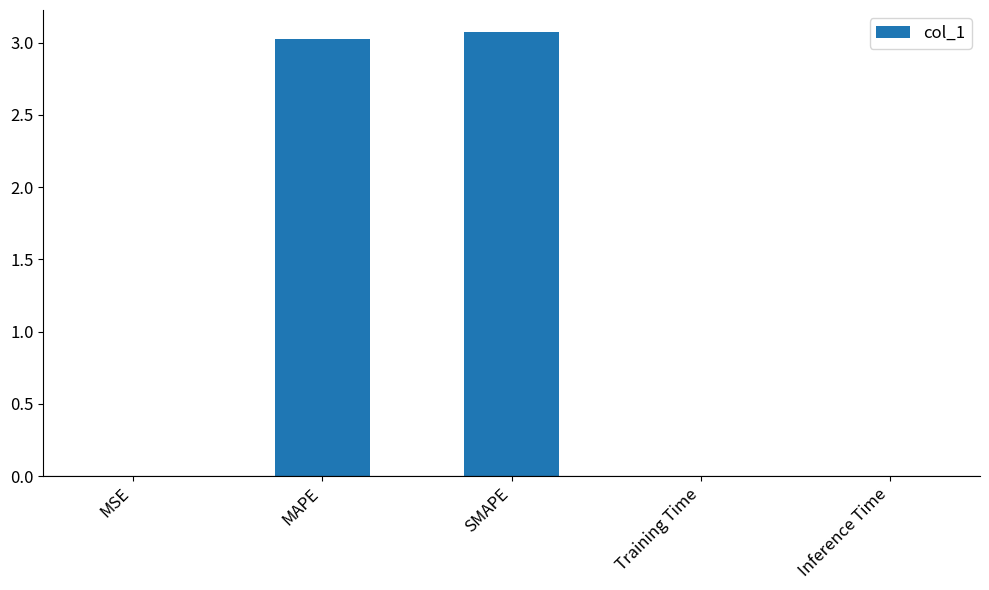

What is the greatest value displayed?

3.1